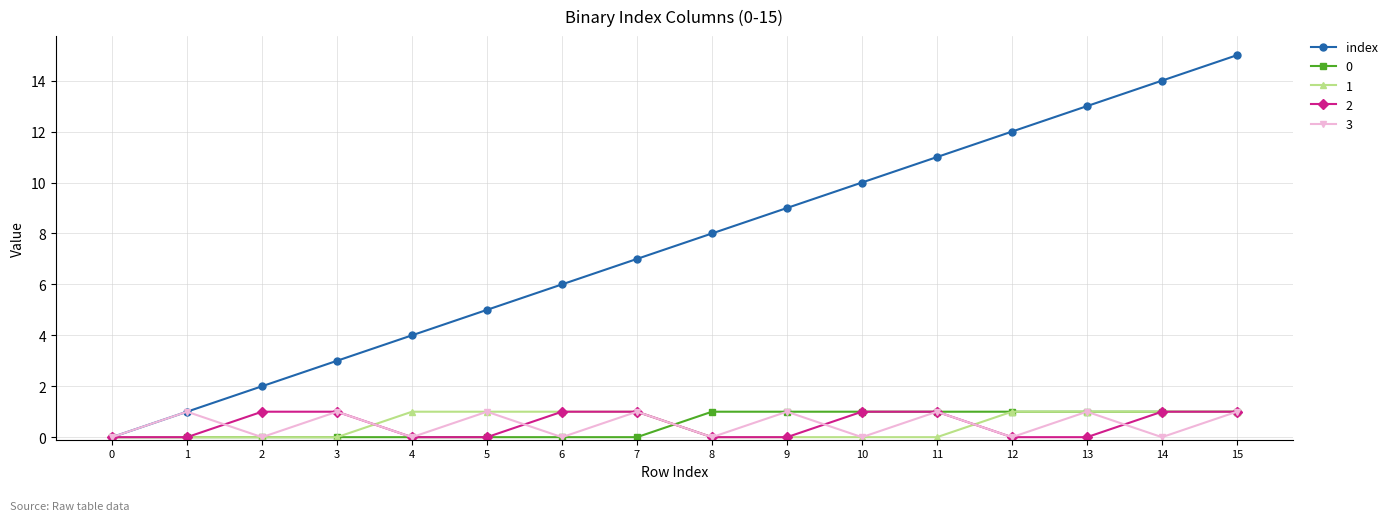

List the labels in order of index value, smallest first.

0, 1, 2, 3, 4, 5, 6, 7, 8, 9, 10, 11, 12, 13, 14, 15